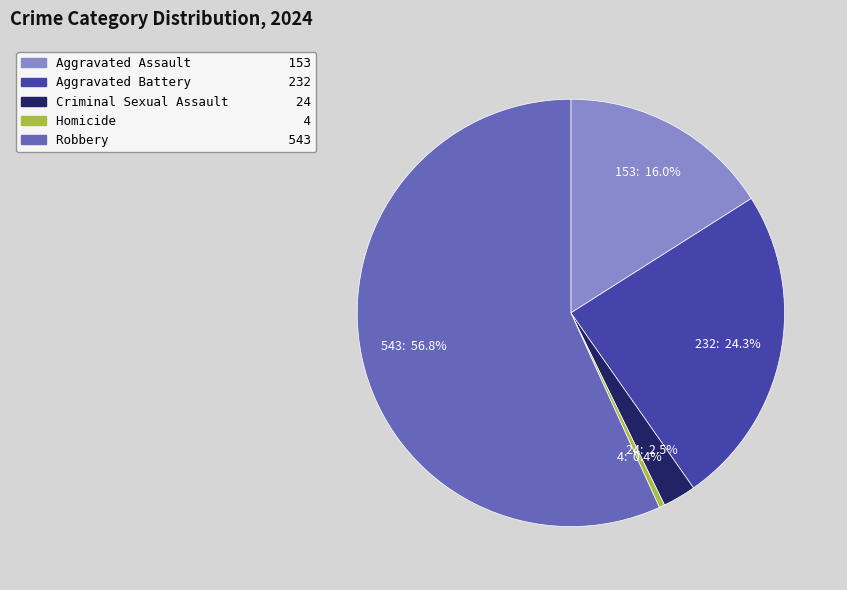

What percentage is the Aggravated Battery slice, to the nearest percent?

24%